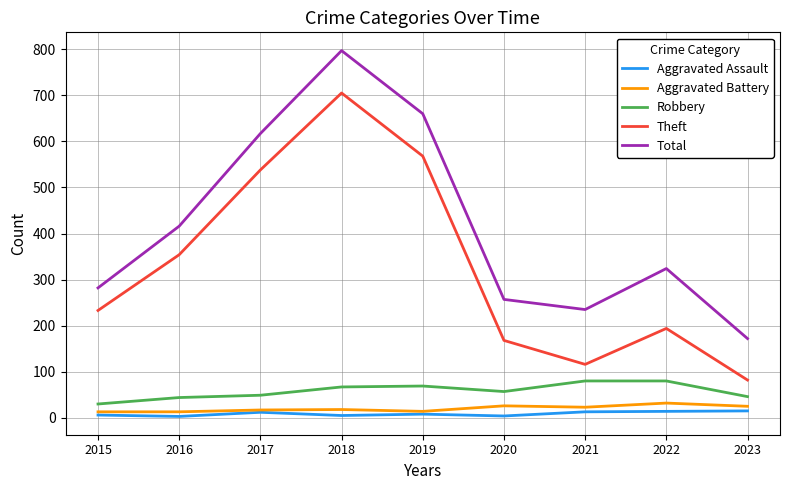

Is the value of Theft at 2021 greater than the value of Aggravated Battery at 2020?

Yes